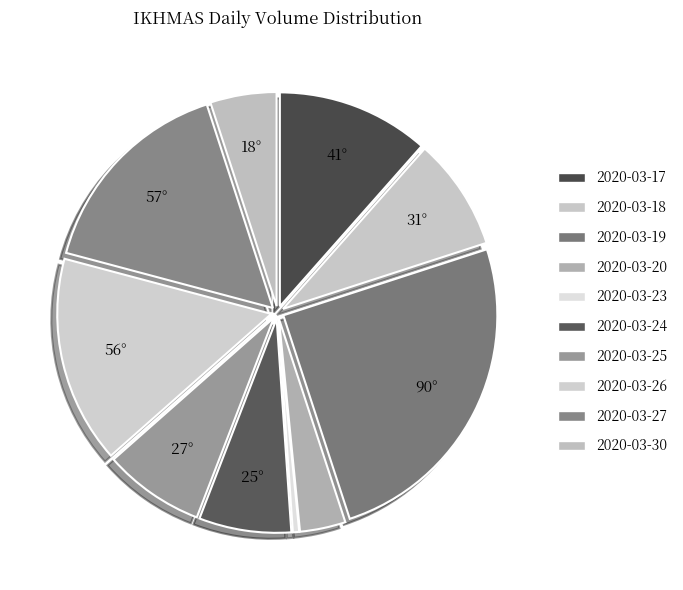

To the nearest percent, what is the average slice percentage?

10%